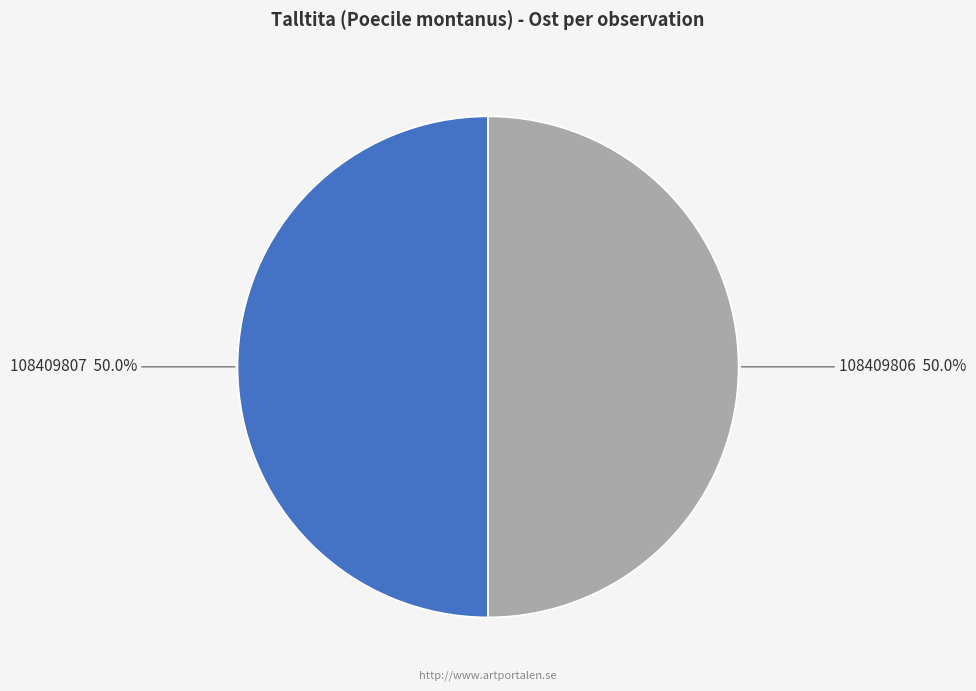

Is the sum of 108409806 and 108409807 greater than half?

Yes